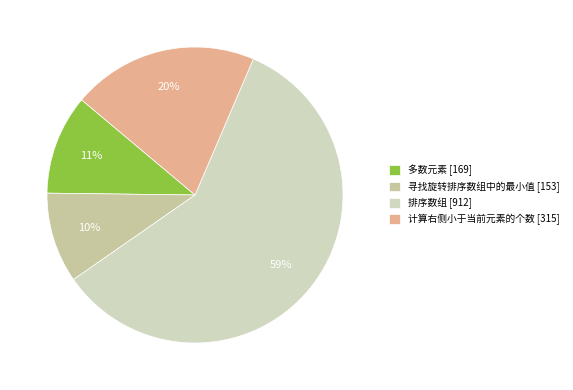

To the nearest percent, what is the average slice percentage?

25%